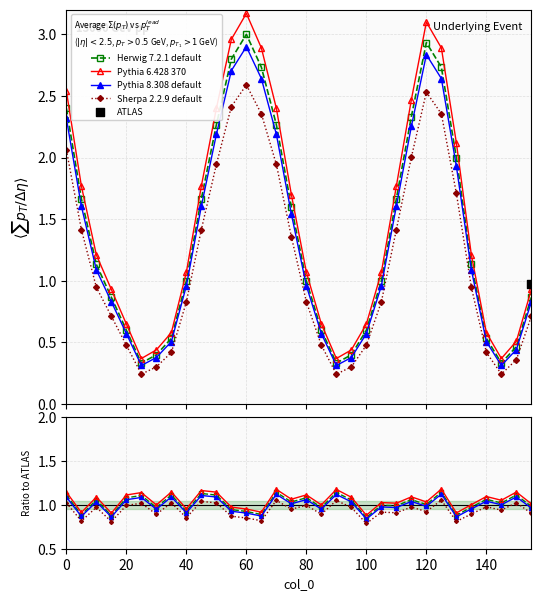

Which series reaches the maximum Y coordinate?

Pythia 6.428 370